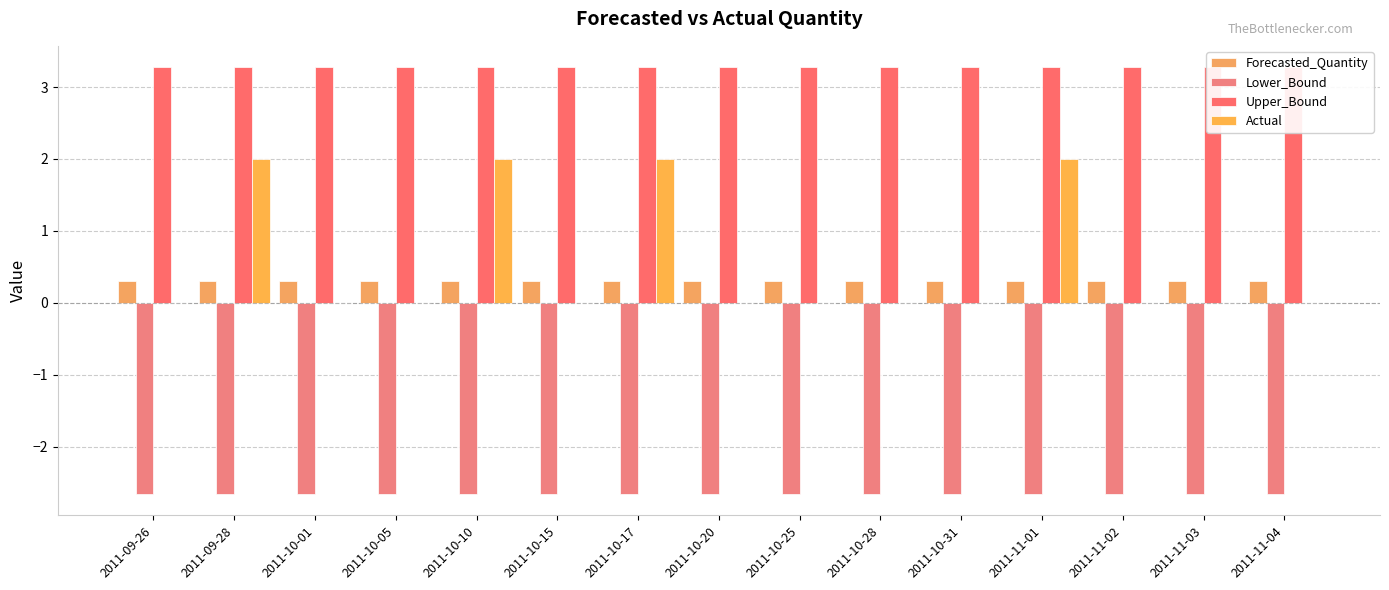

How many series are shown in this chart?

4